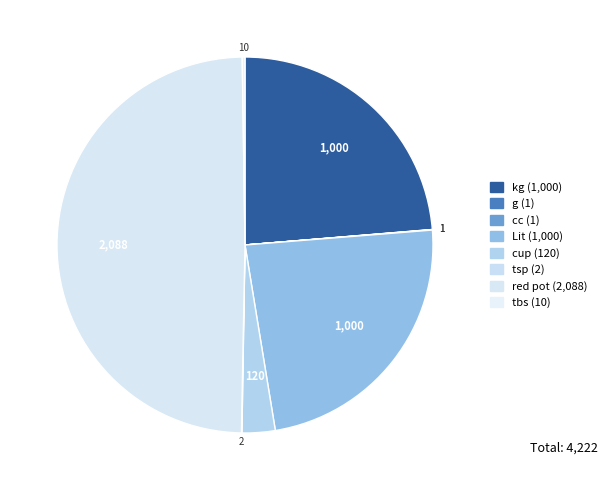

How many segments does this pie chart have?

8